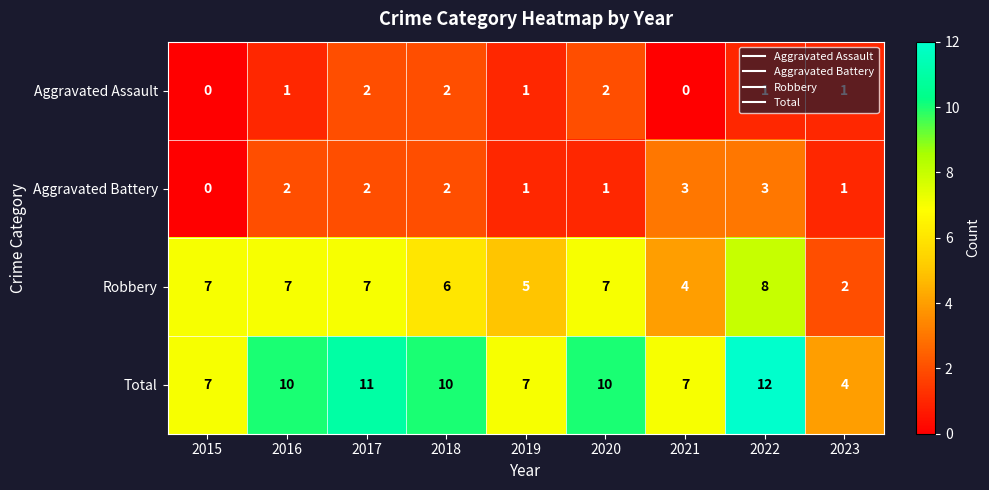

How many series are shown in this chart?

4